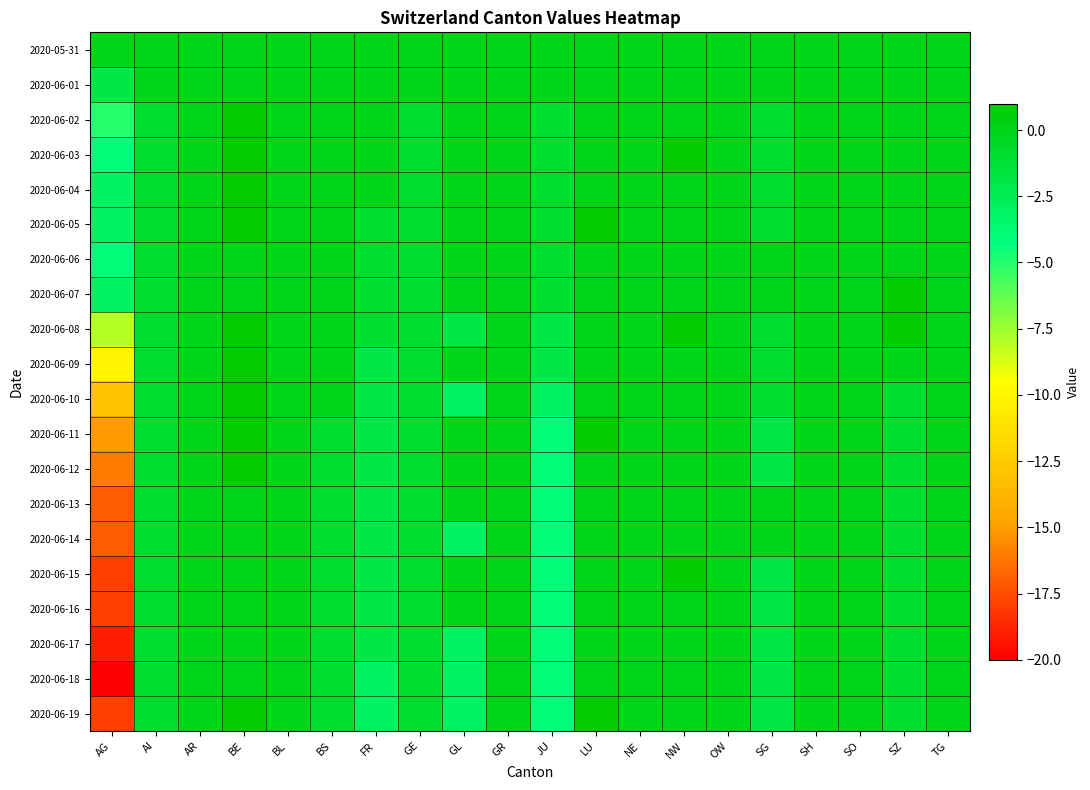

Rank the series at BL from highest to lowest value.

2020-05-31, 2020-06-01, 2020-06-02, 2020-06-03, 2020-06-04, 2020-06-05, 2020-06-06, 2020-06-07, 2020-06-08, 2020-06-09, 2020-06-10, 2020-06-11, 2020-06-12, 2020-06-13, 2020-06-14, 2020-06-15, 2020-06-16, 2020-06-17, 2020-06-18, 2020-06-19